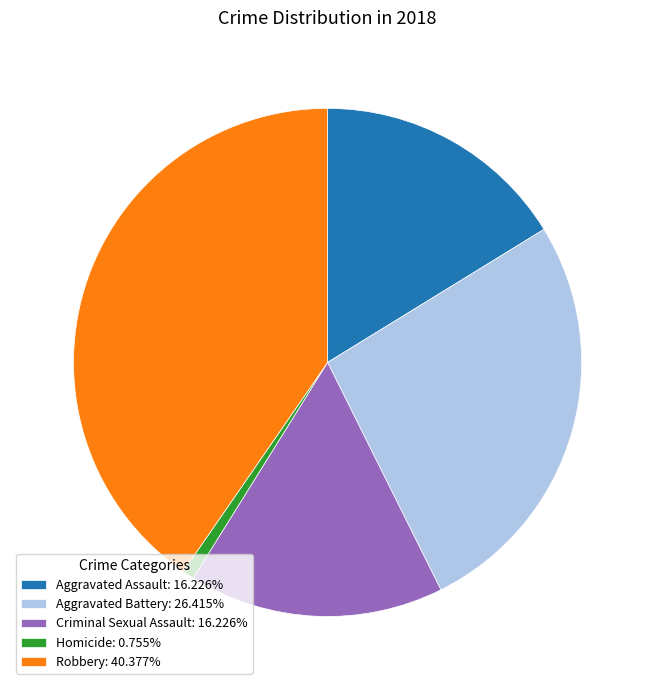

Do Aggravated Battery: 26.415% and Criminal Sexual Assault: 16.226% together represent more than half of the pie?

No